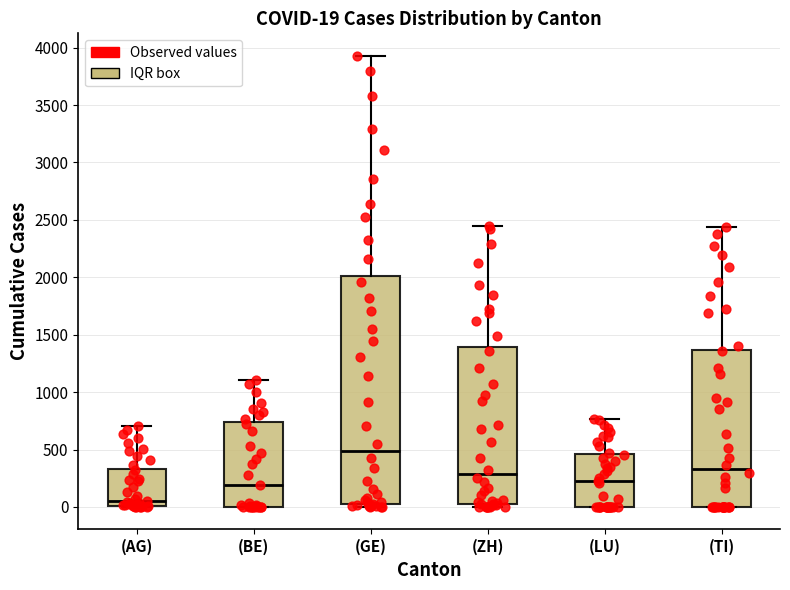

Which box has the lowest median line?

(AG)